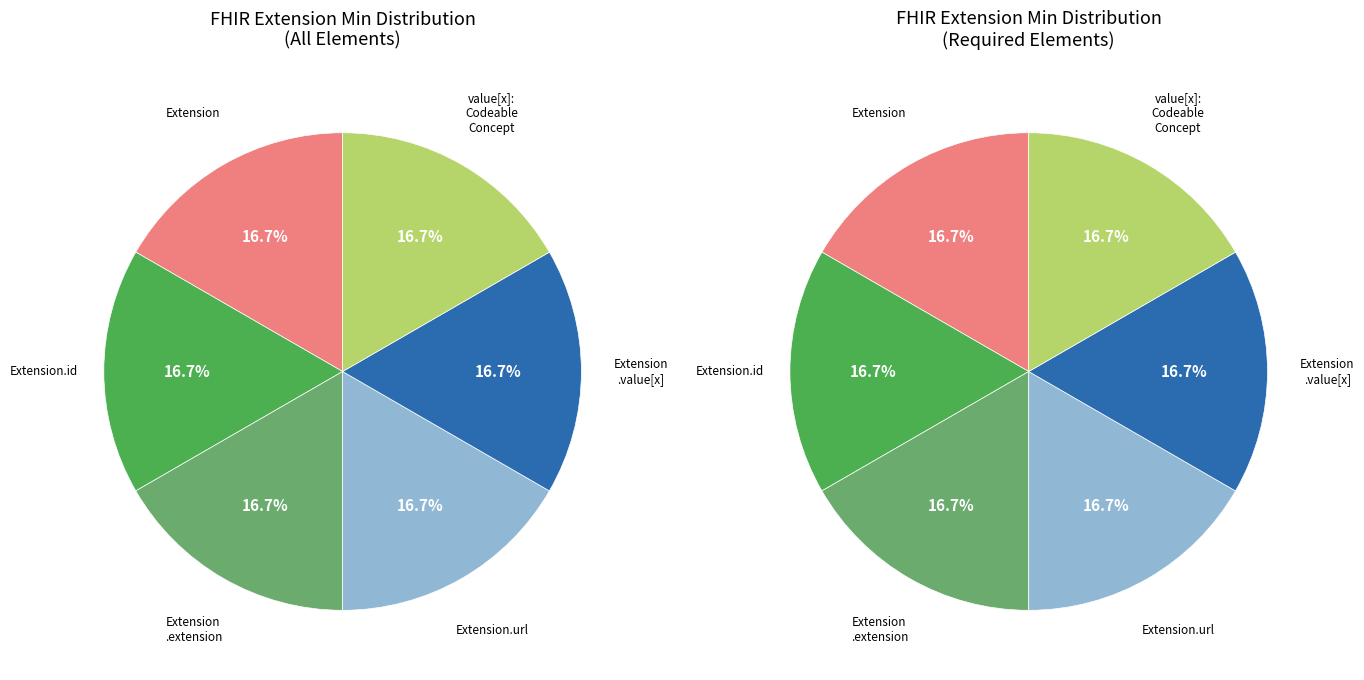

How many slices are in this pie chart?

6